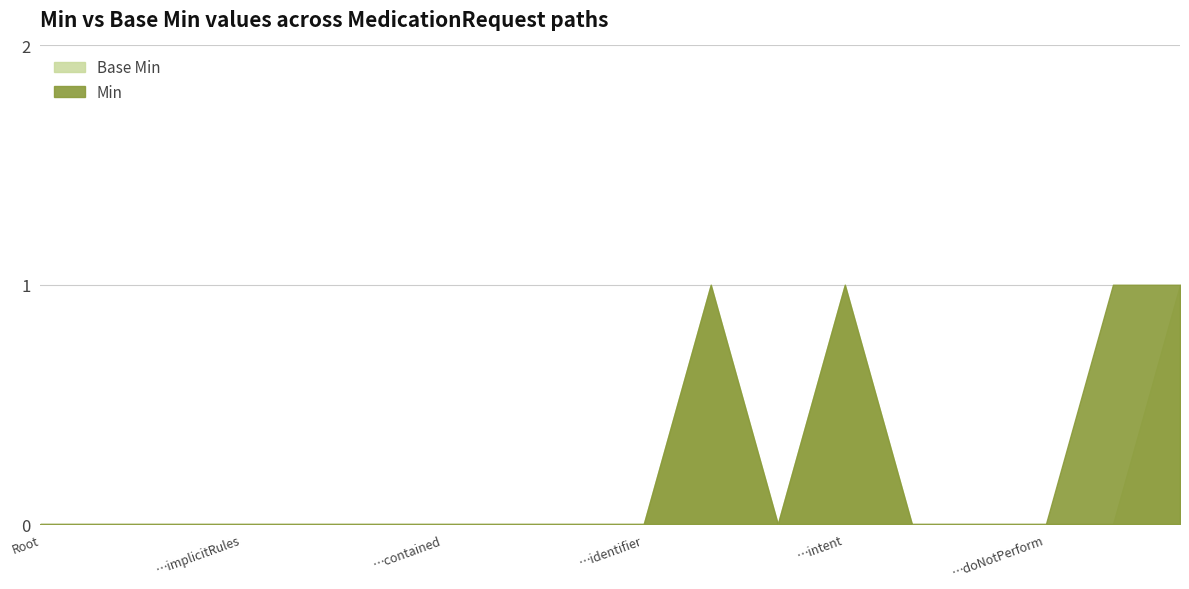

Is it true that Base Min equals 0 at MedicationRequest.implicitRules?

False